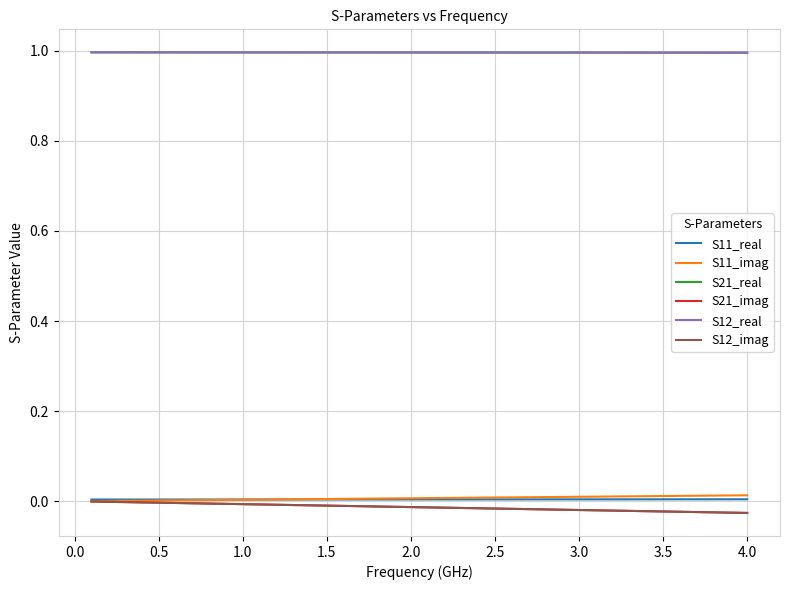

How many lines are shown in the chart?

6